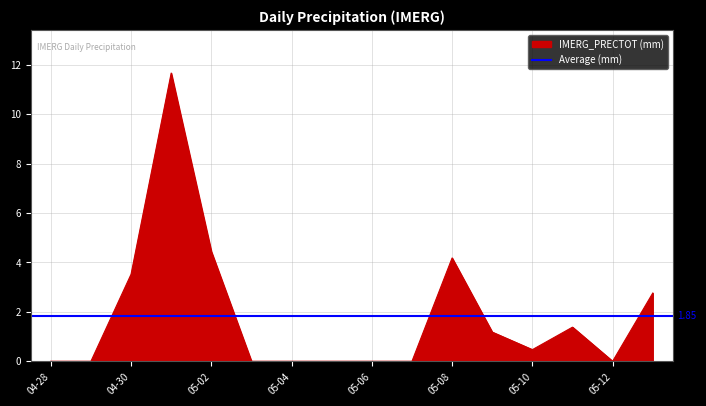

How many data points does each series have?

16